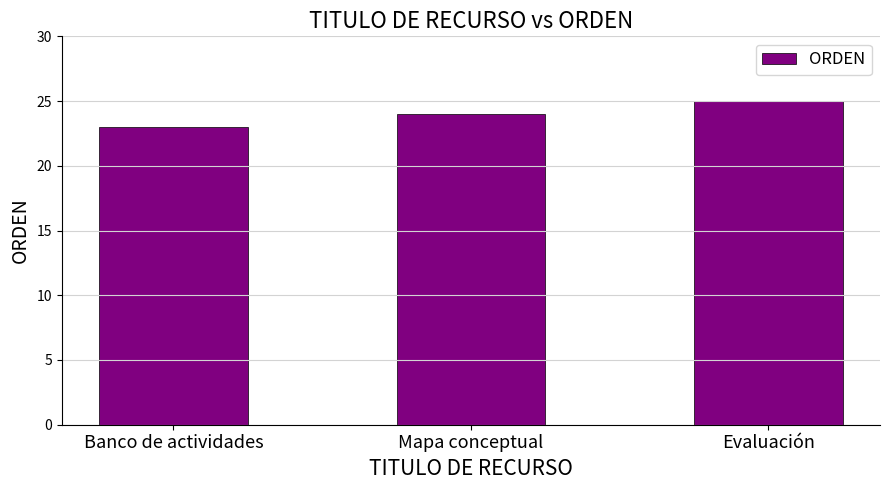

What position from the right is Mapa conceptual?

2